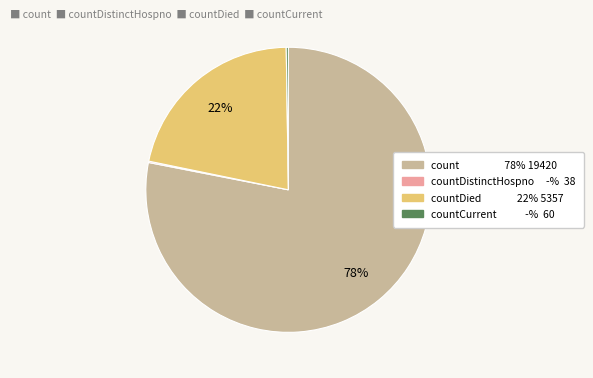

To the nearest percent, what is the difference between the largest and smallest slice percentages?

78%